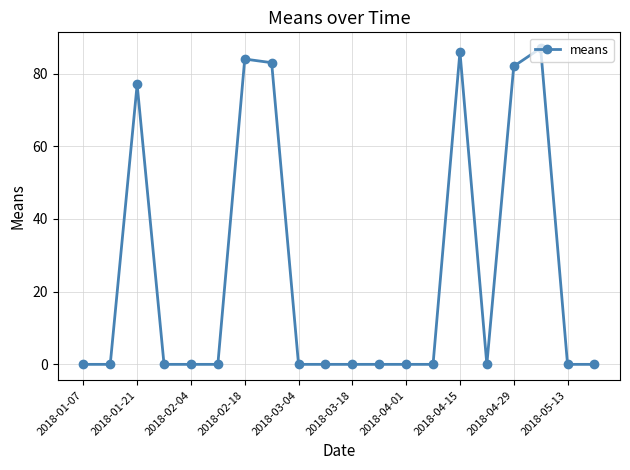

What is the difference between the maximum and minimum values?

87